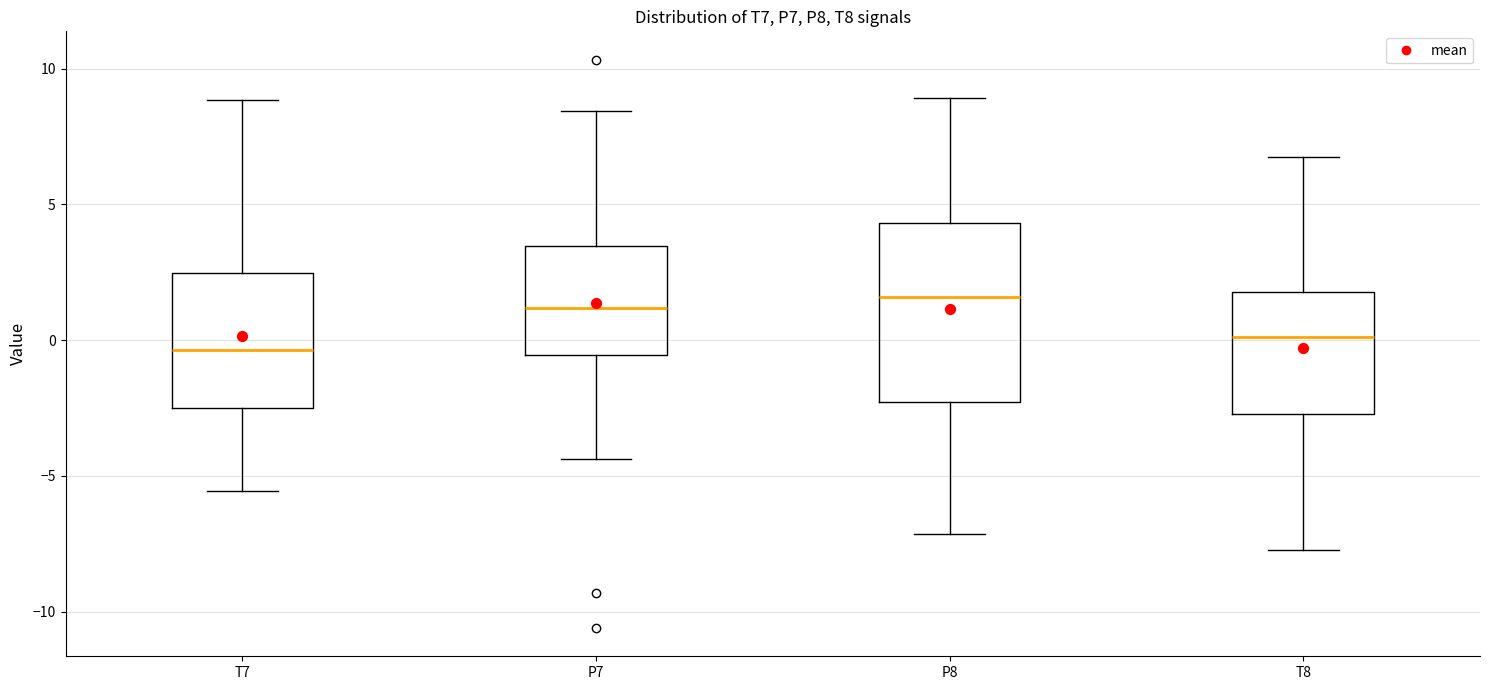

Which box is the tallest, from its lower edge to its upper edge?

P8